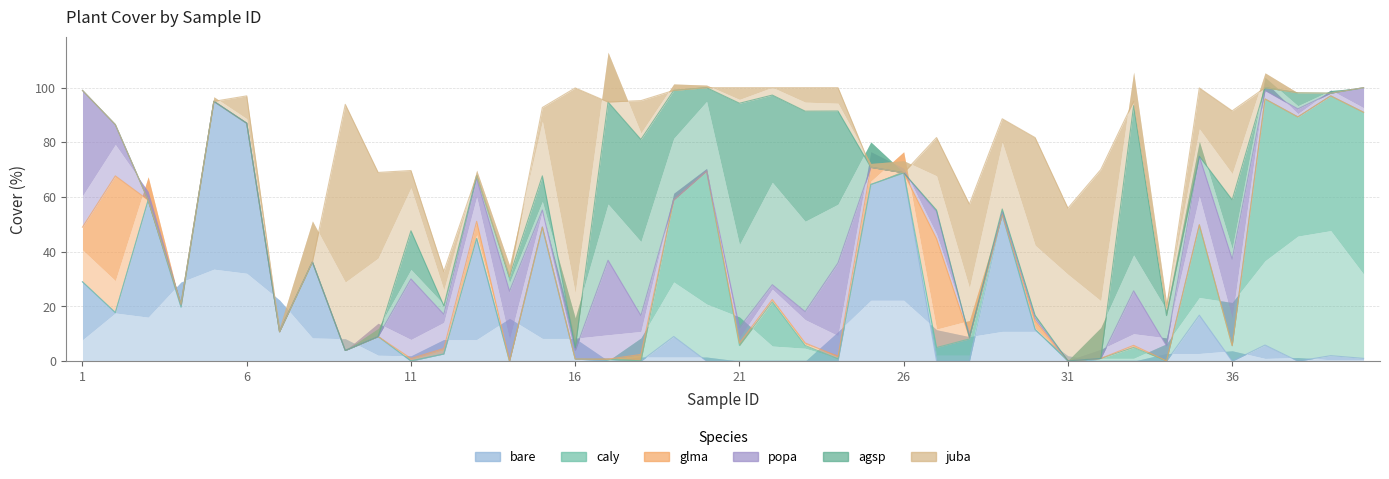

How many interior local valleys does the juba series have?

5